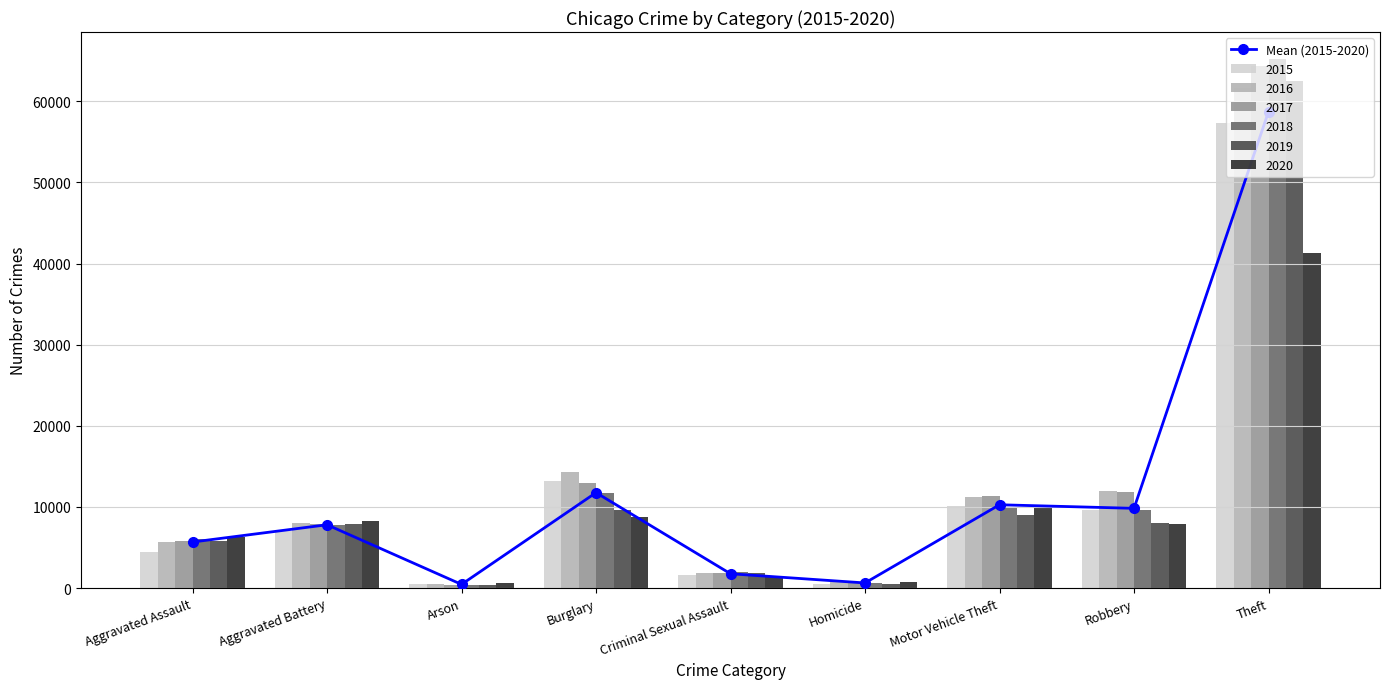

Is it true that the value at Aggravated Battery is 7809.5?

True